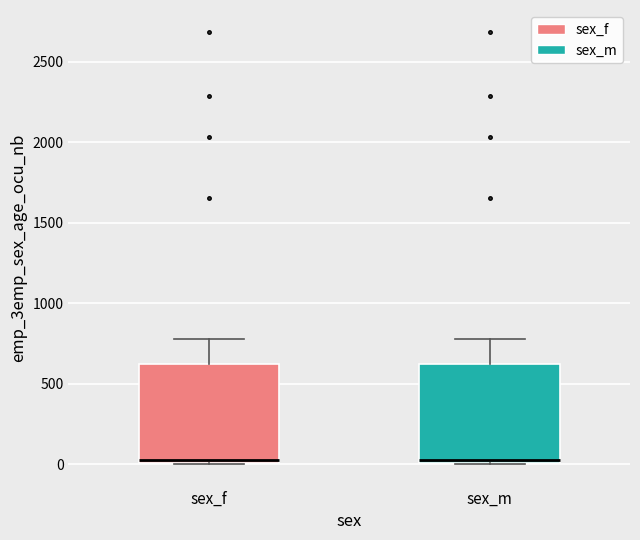

Reading left to right, transcribe this box plot: for each box, give where its median line is, the range the box spans, and where its two whiskers end, as read against the y-axis. The values are not printed on the chart, so give them approximately, as read against the axis.

sex_f: median 50, box 0 to 650, whiskers 0 to 800
sex_m: median 50, box 0 to 650, whiskers 0 to 800